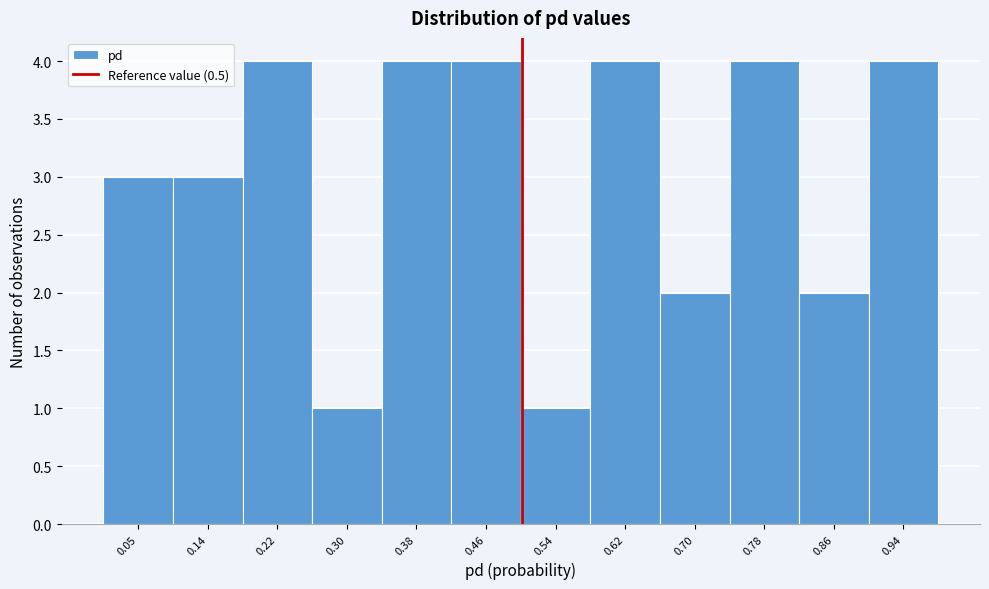

Reading left to right, transcribe this chart: for each bar, give the range it covers on the x-axis and its height. Neither the bar edges nor the heights are printed on the chart, so give them approximately, as read against the axes.

0.01 to 0.09: 3
0.09 to 0.18: 3
0.18 to 0.26: 4
0.26 to 0.34: 1
0.34 to 0.42: 4
0.42 to 0.50: 4
0.50 to 0.58: 1
0.58 to 0.66: 4
0.66 to 0.74: 2
0.74 to 0.82: 4
0.82 to 0.90: 2
0.90 to 0.98: 4